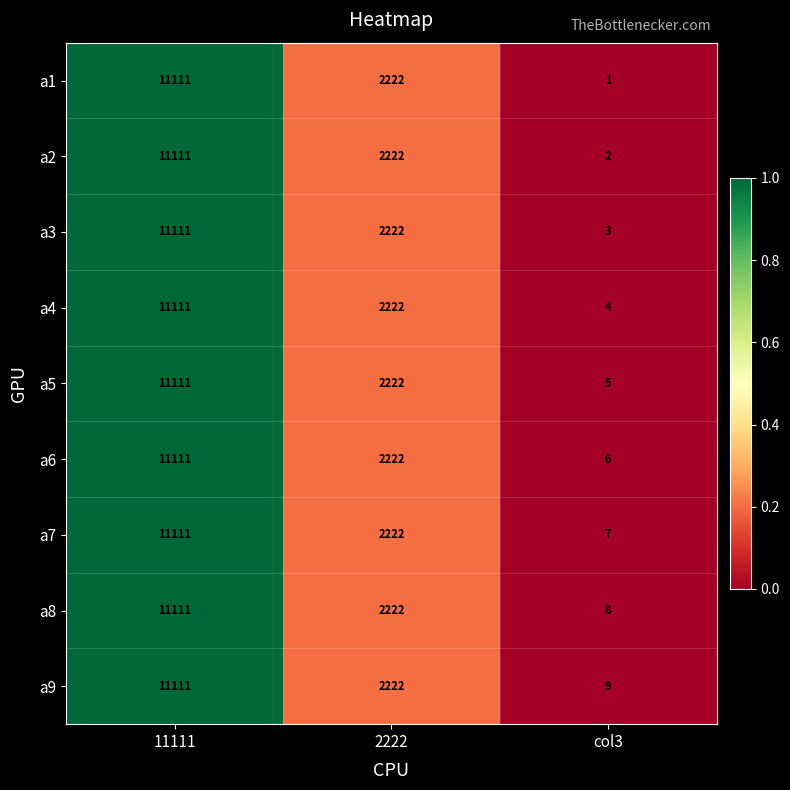

What is the greatest value displayed?

11111